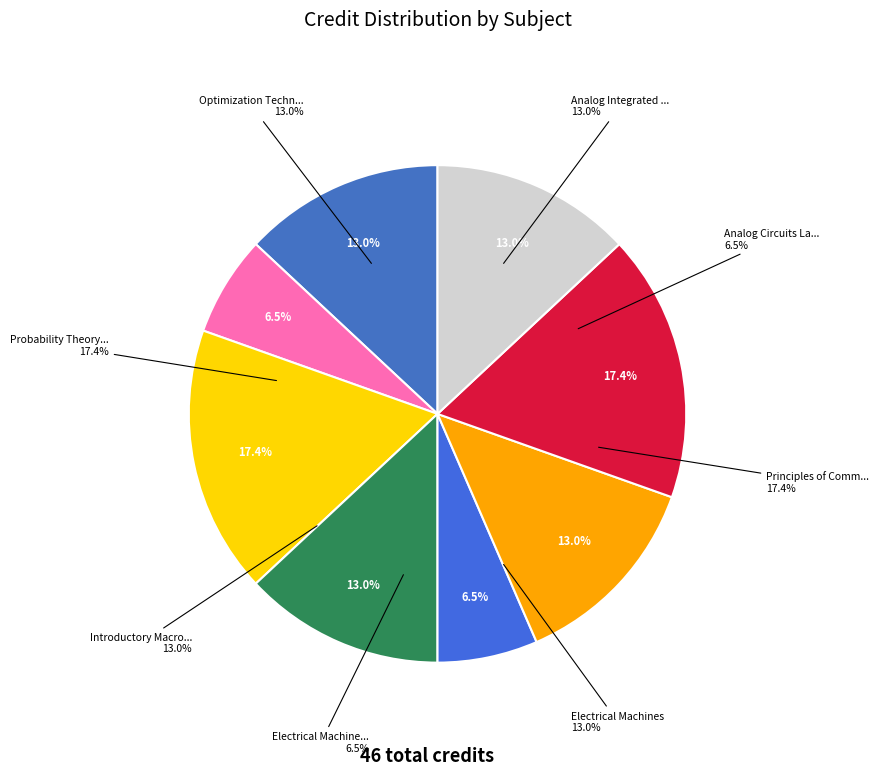

To the nearest percent, what percentage of the pie is Electrical Machines Laboratory?

7%